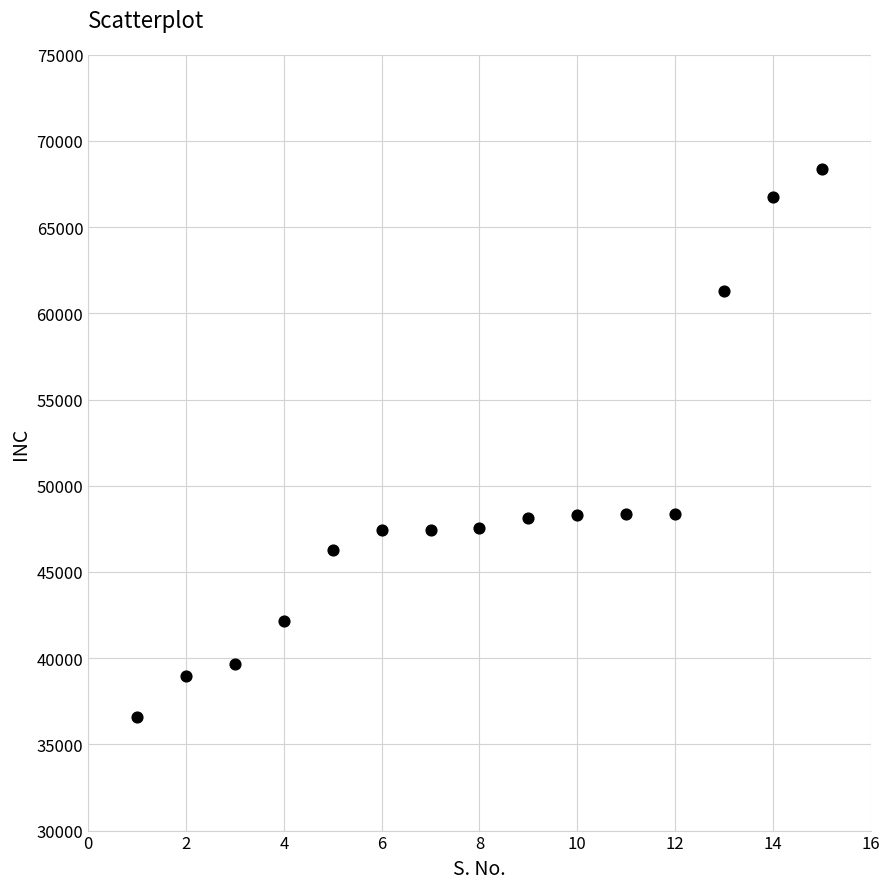

What is the range of X values (max minus min)?

14